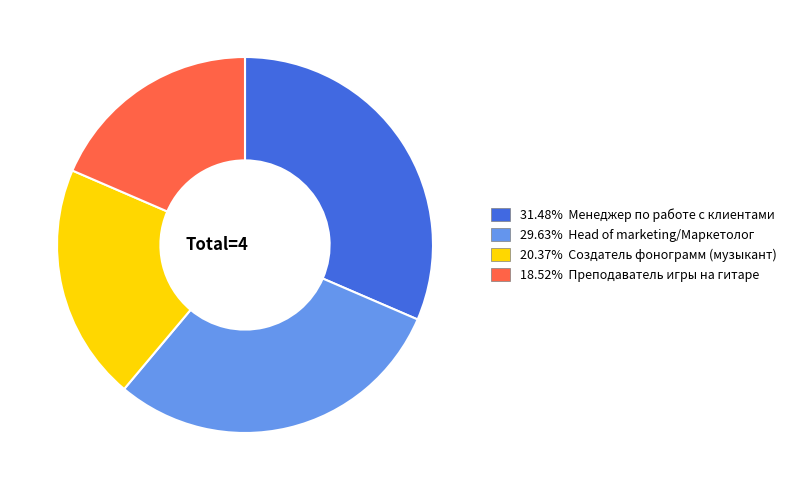

Does 29.63% Head of marketing/Маркетолог represent more than half of the total?

No